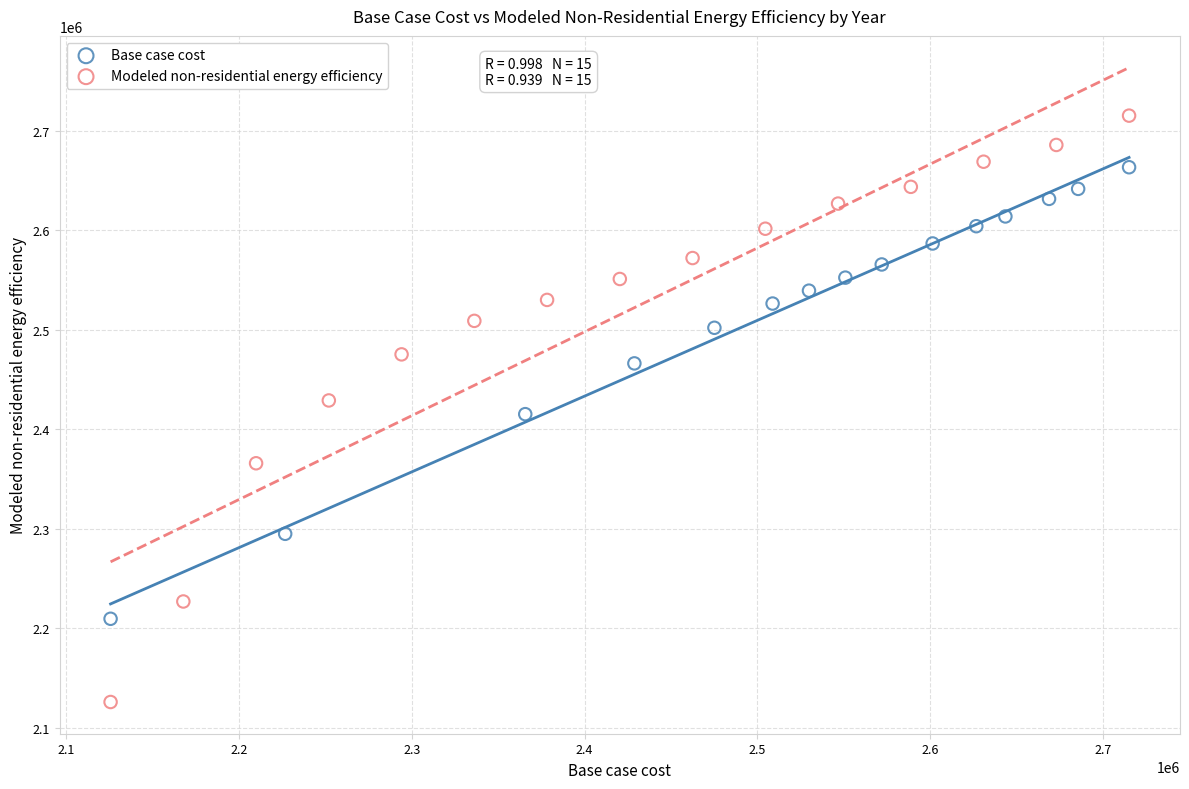

What are all the series names shown in the legend?

Base case cost, Modeled non-residential energy efficiency